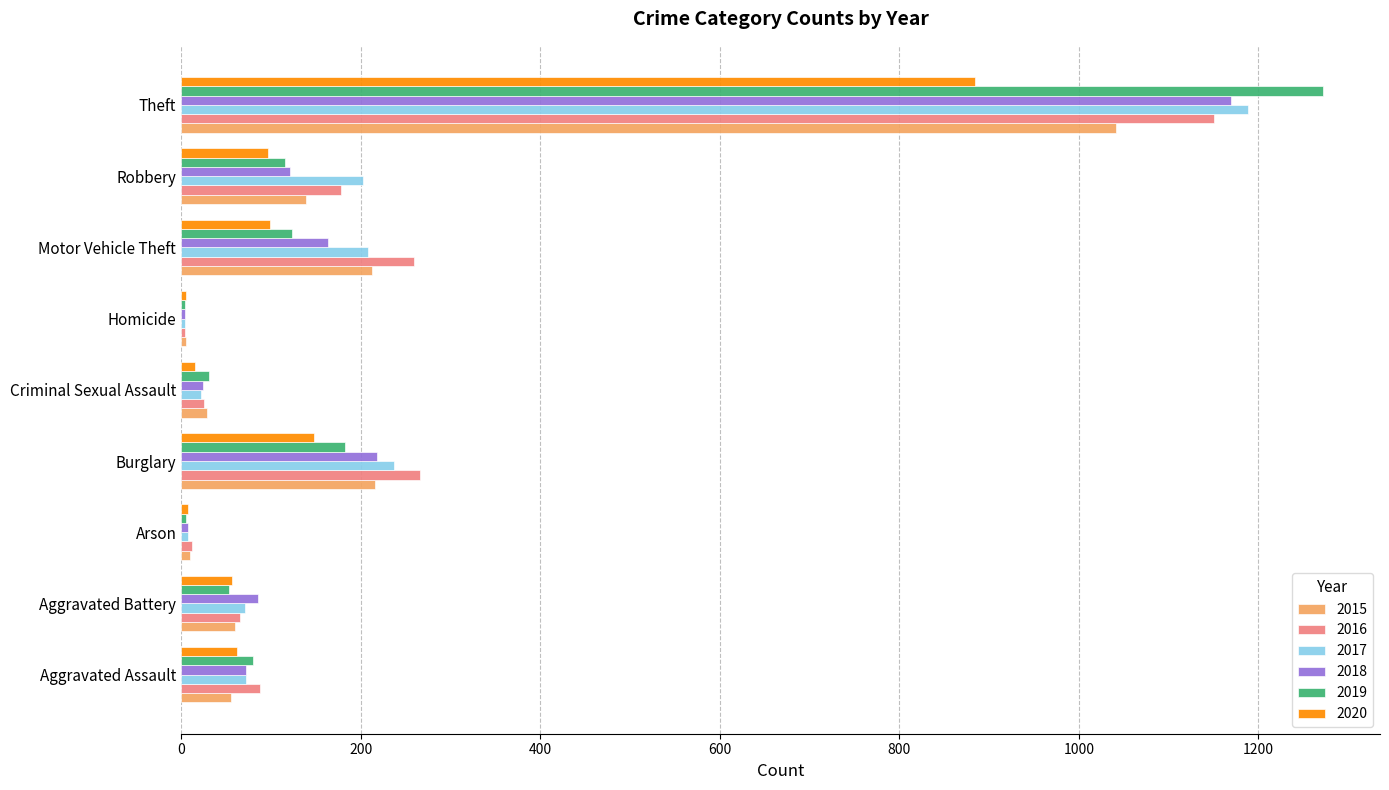

Is the value of 2020 at Arson greater than the value of 2016 at Burglary?

No